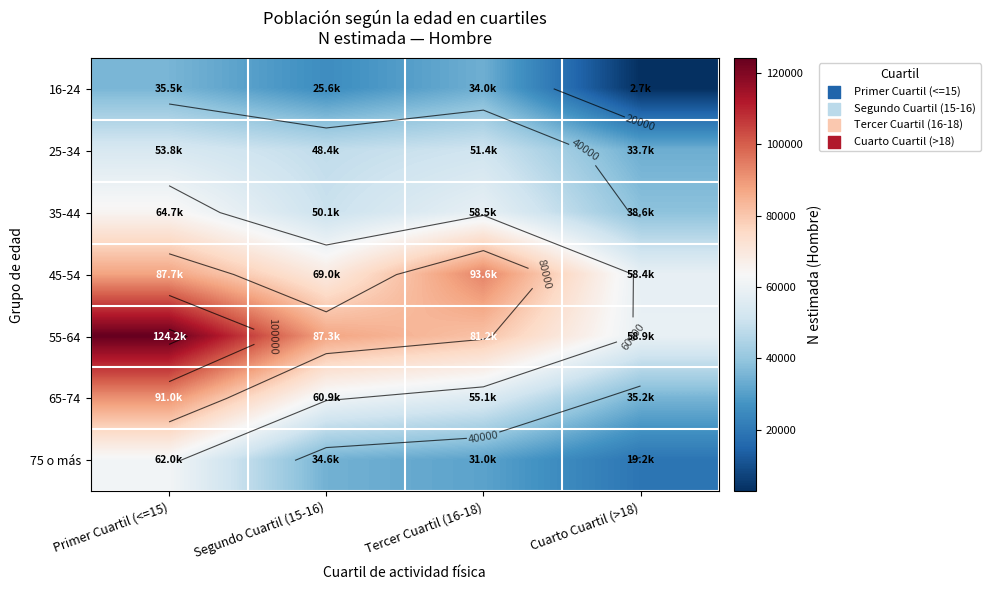

True or false: 75 o más has a value of 30983 at Tercer Cuartil (16-18).

True